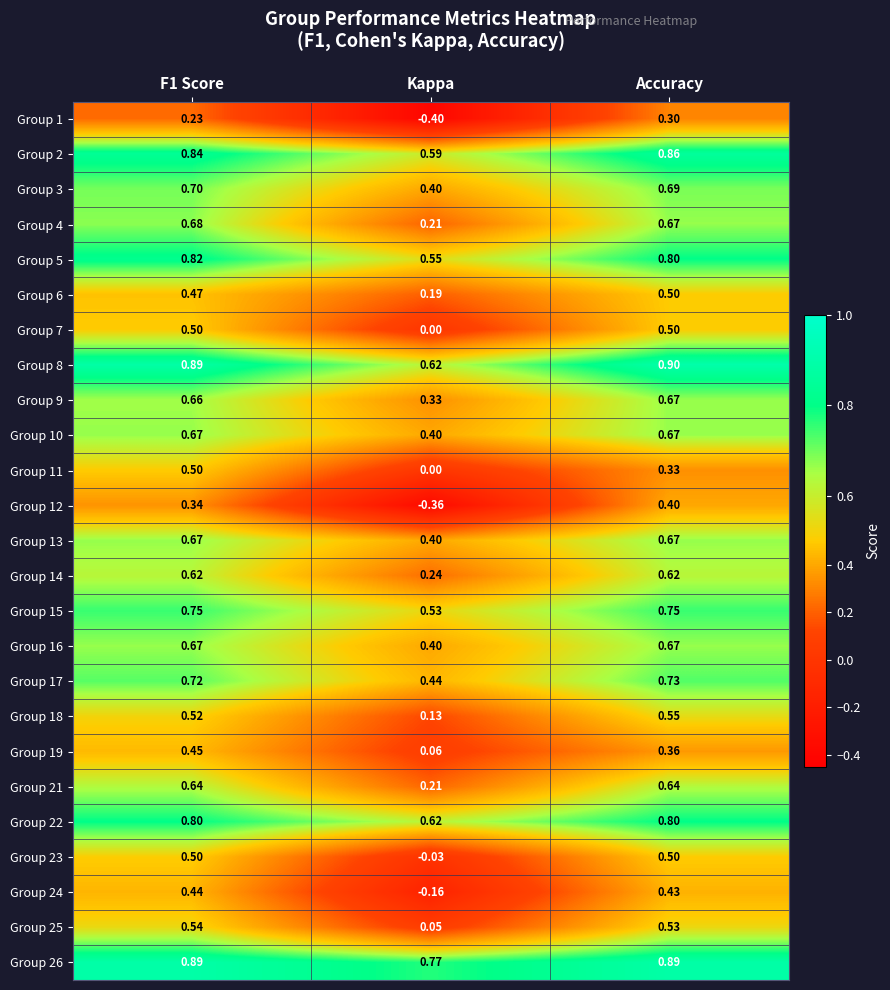

Is the value of Group 9 at Kappa greater than the value of Group 23 at Kappa?

Yes